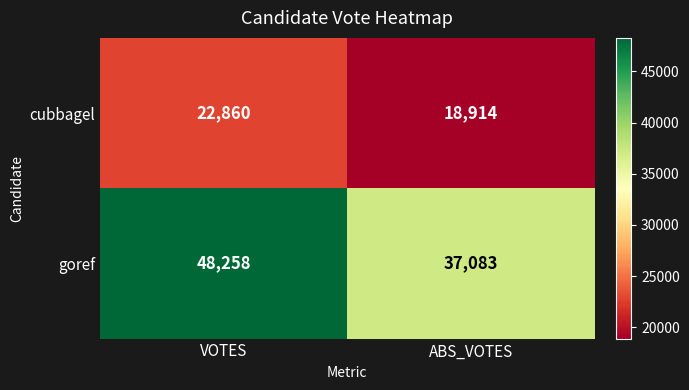

Rank the series by their average value, from highest to lowest.

goref, cubbagel